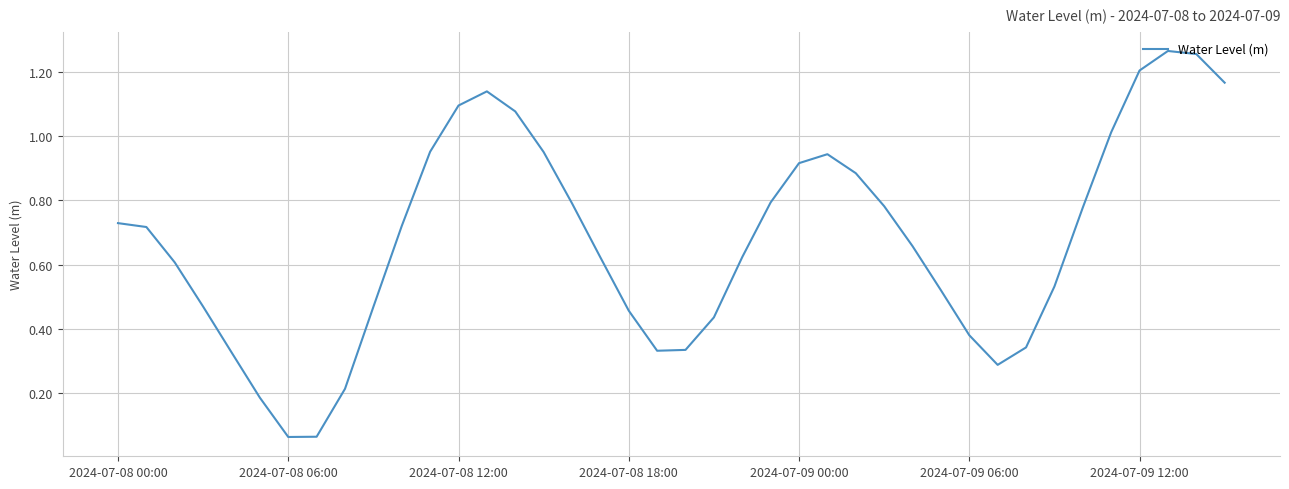

Is it true that the value at 2024-07-09 12:00 is 1.2?

True